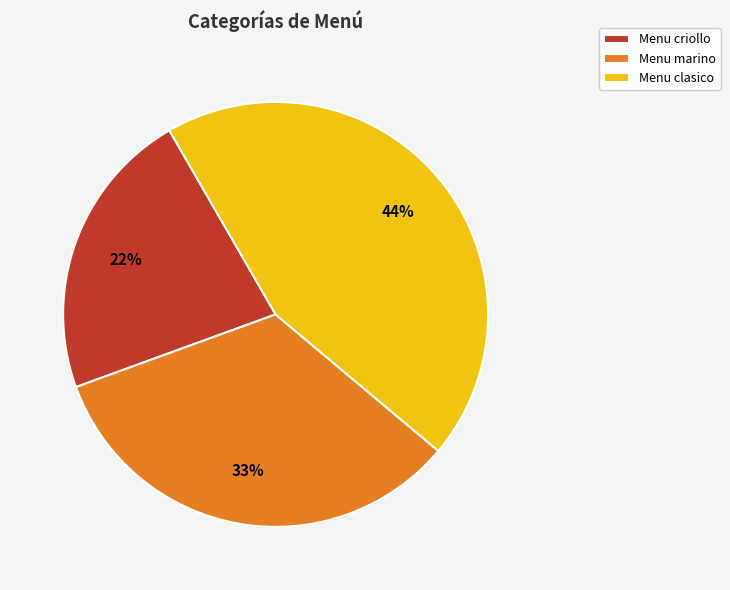

To the nearest percent, what is the difference between the Menu criollo and Menu marino slice percentages?

11%